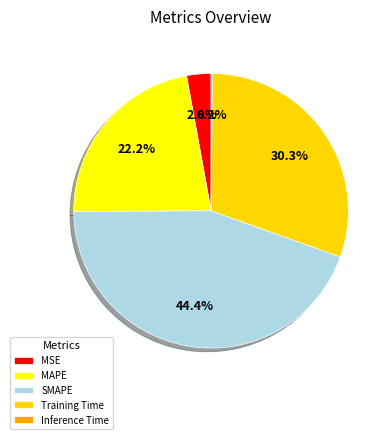

Which slice is the largest?

SMAPE